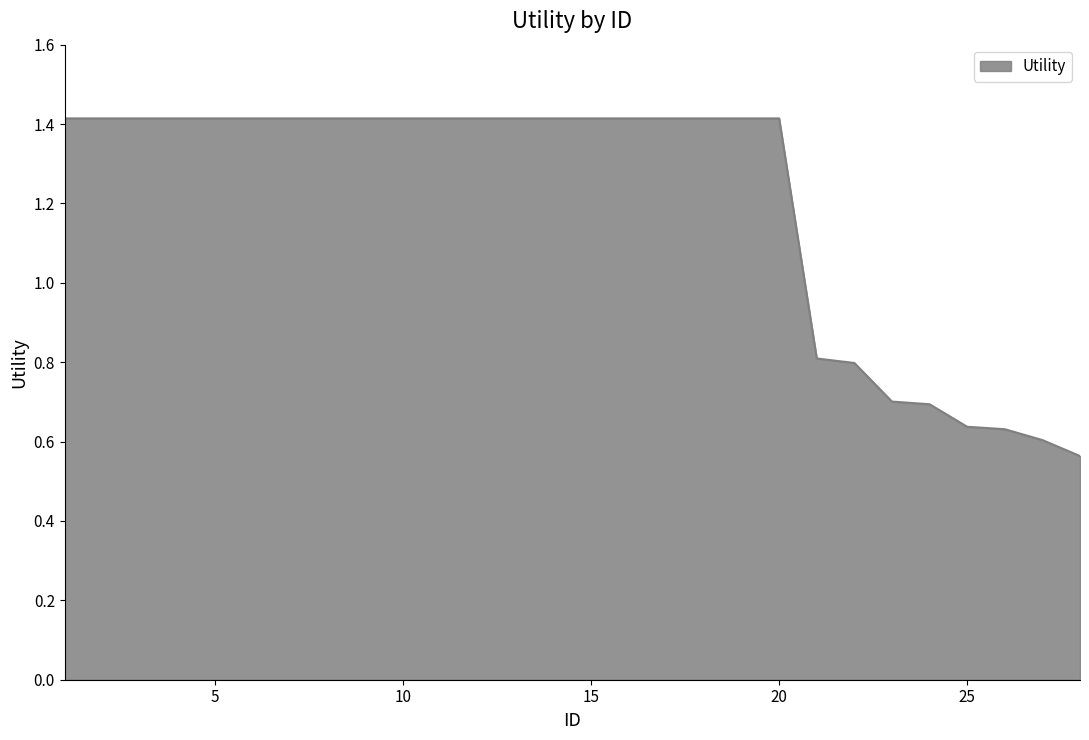

What is the maximum value shown in the chart?

1.4